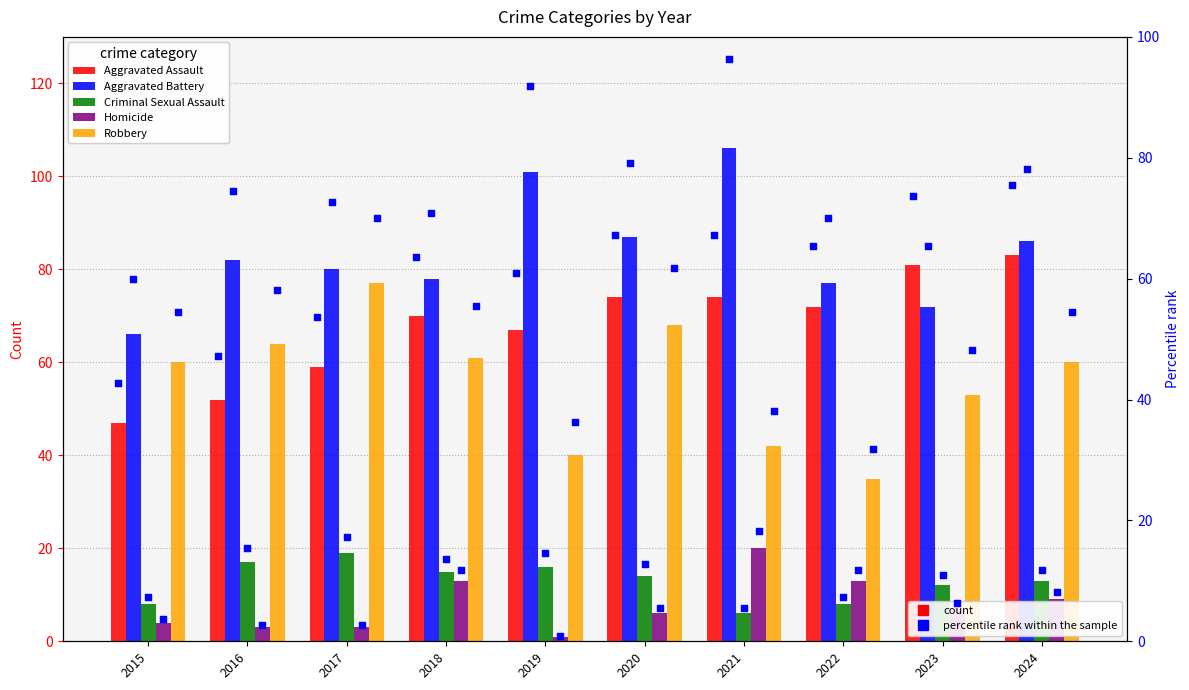

Which series has the widest spread of Y values?

Robbery